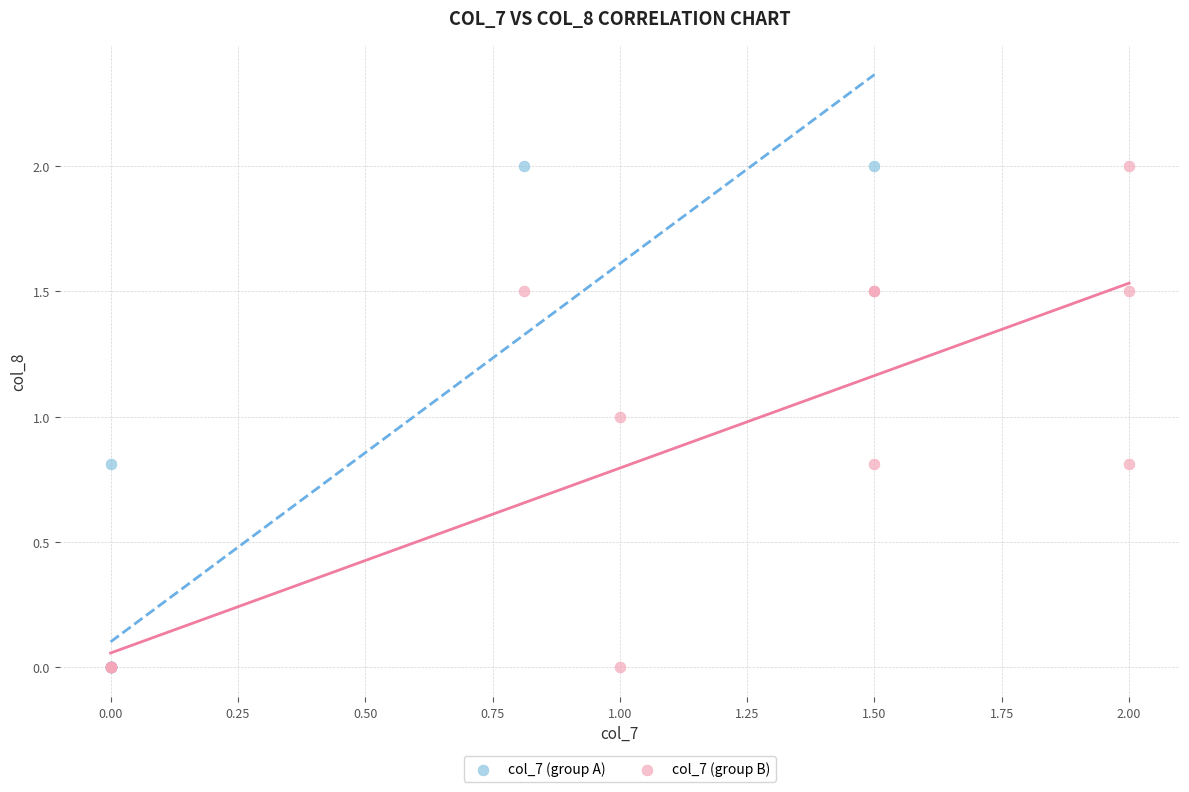

What are all the series names shown in the legend?

col_7 (group A), col_7 (group B)